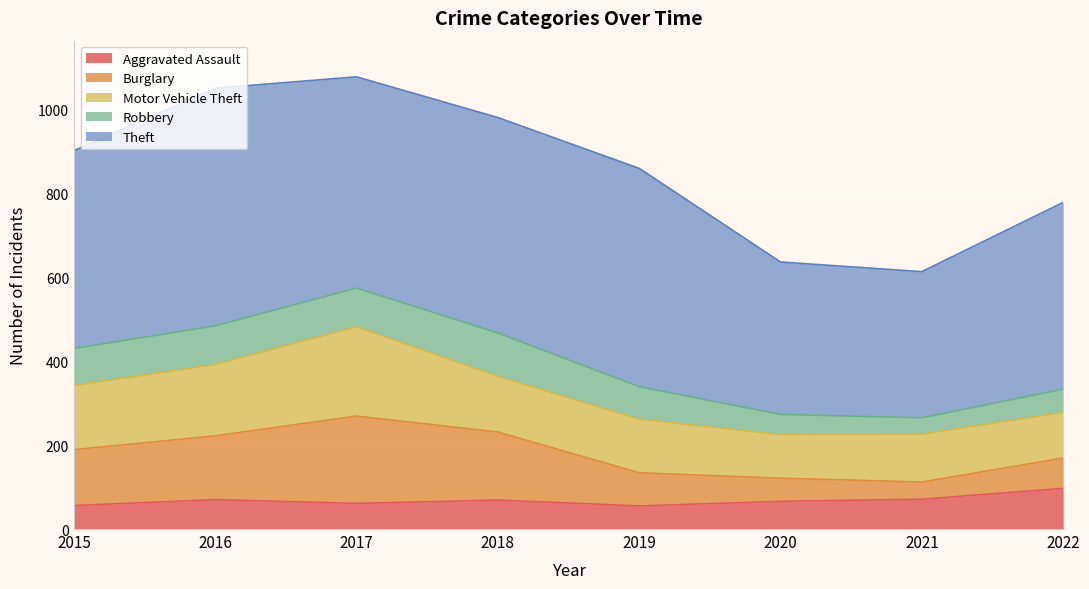

Does the chart display data point markers on the line(s)?

No